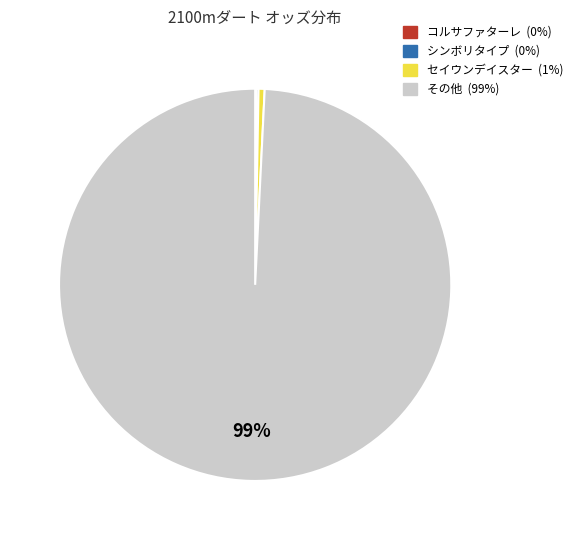

Does any single category account for the majority?

Yes